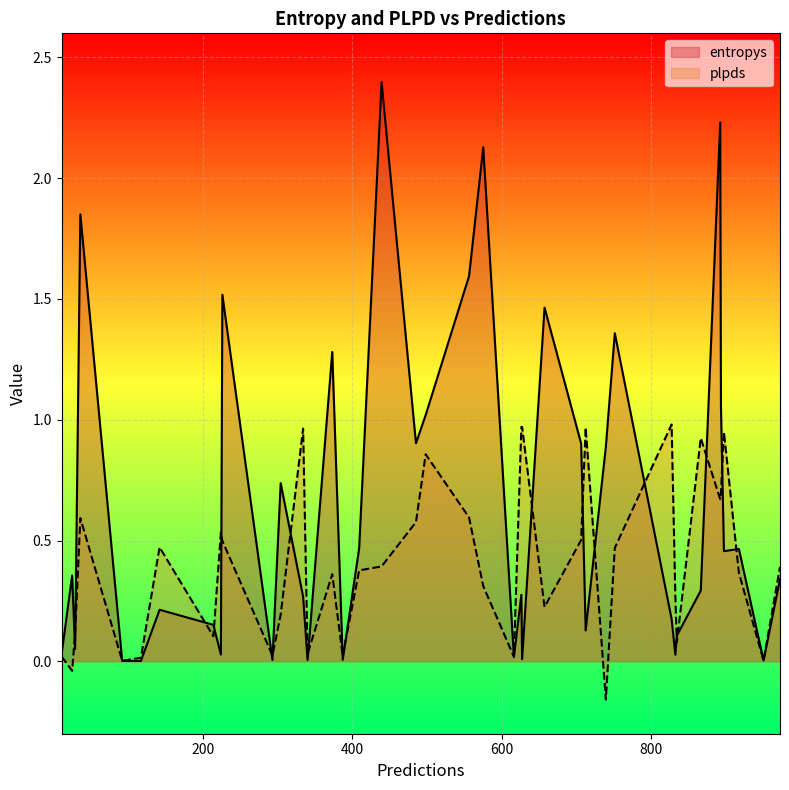

What is the sum of all plpds values?

16.3